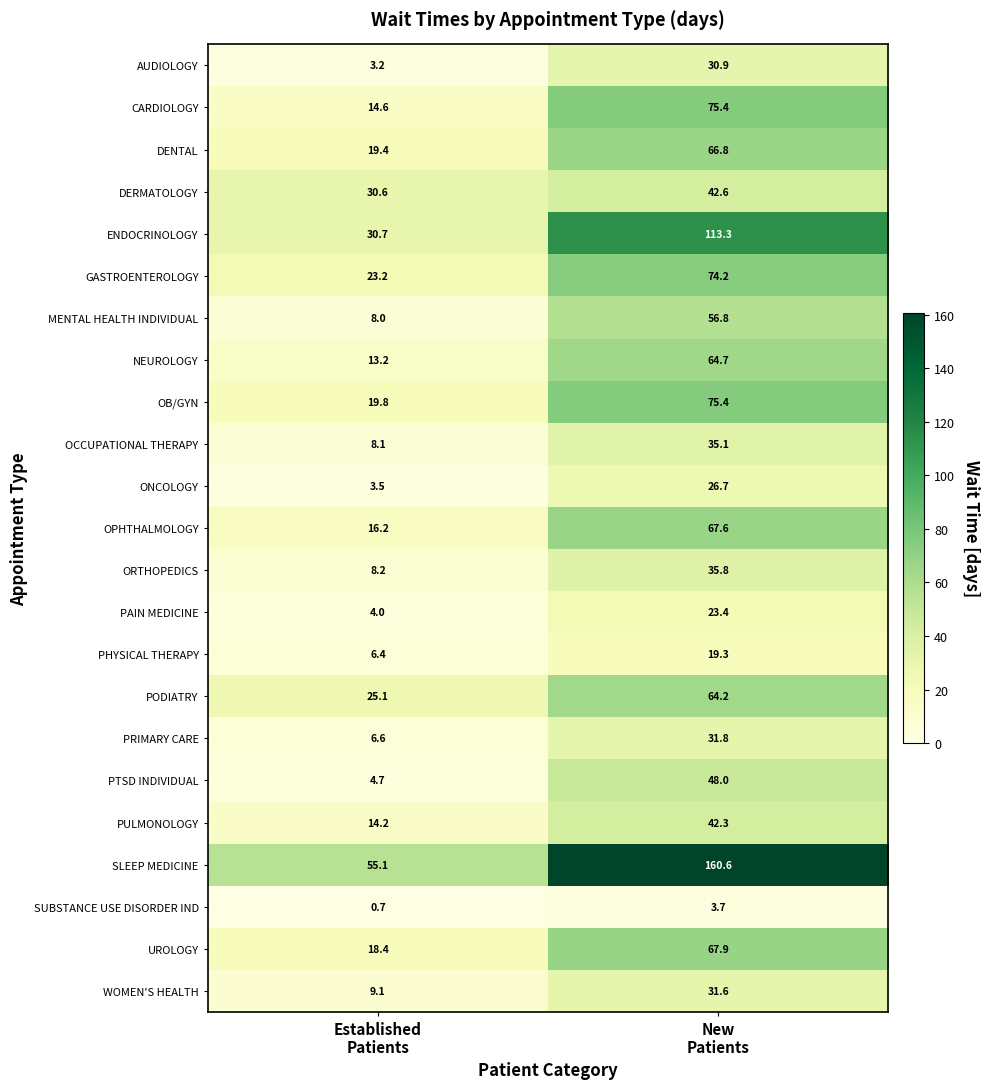

Count the number of data series in this chart.

23